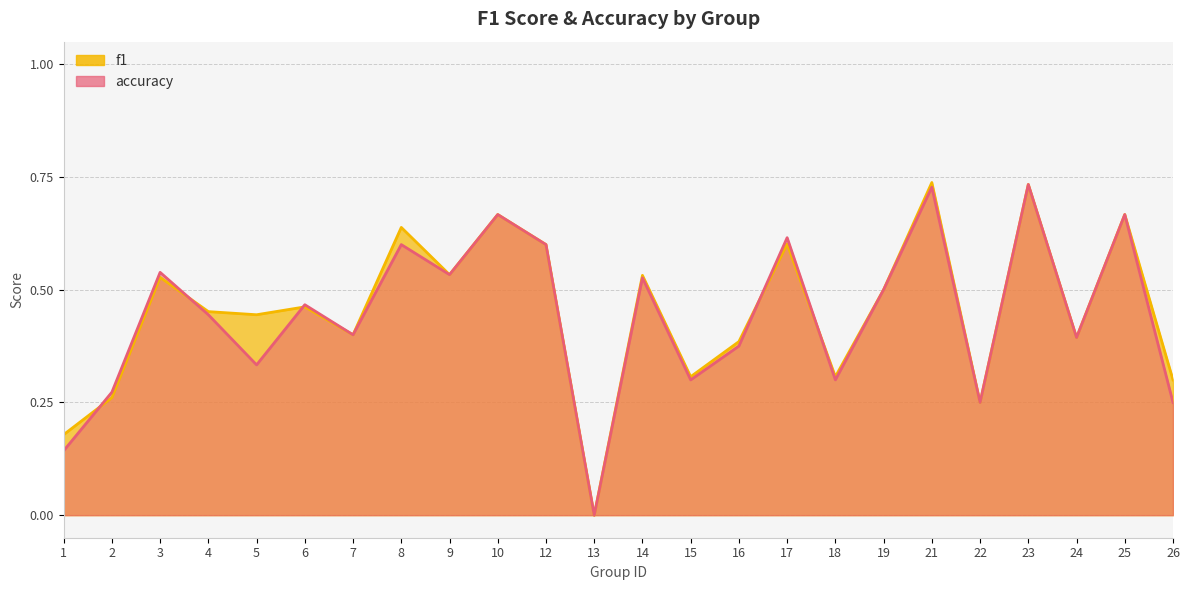

At which category does f1 reach its first local peak?

3